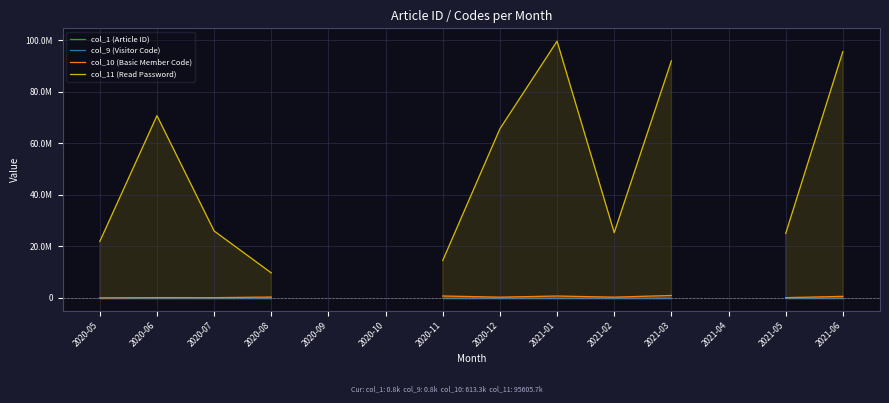

True or false: col_11 (Read Password) has a value of 25604338.7 at 2020-06.

False